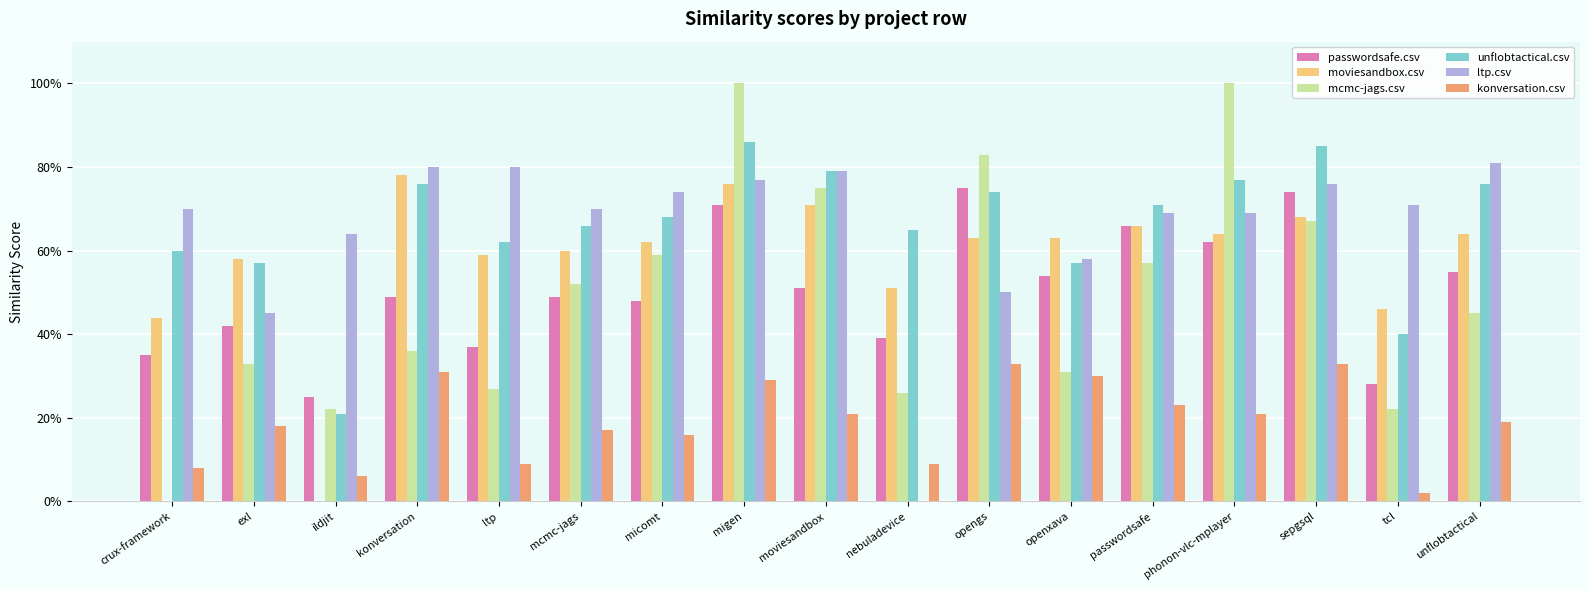

List the series in order of their peak value, lowest first.

konversation.csv, passwordsafe.csv, moviesandbox.csv, ltp.csv, unflobtactical.csv, mcmc-jags.csv